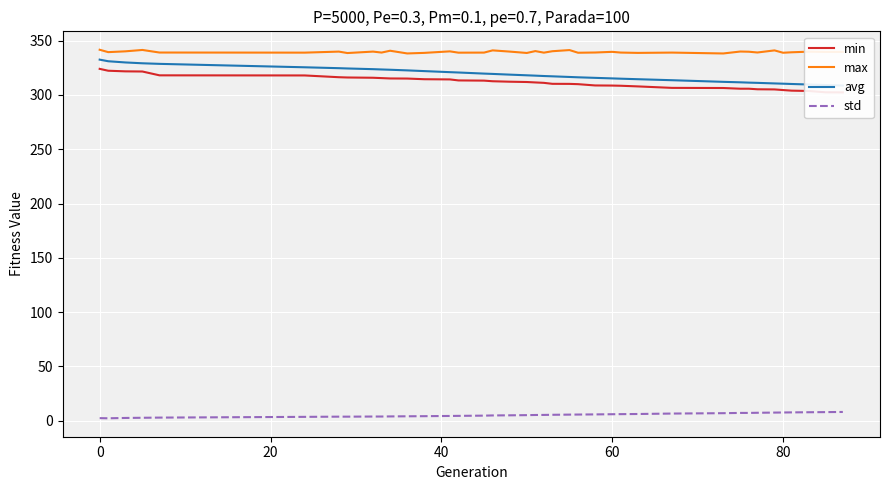

True or false: std and max intersect in this chart.

False